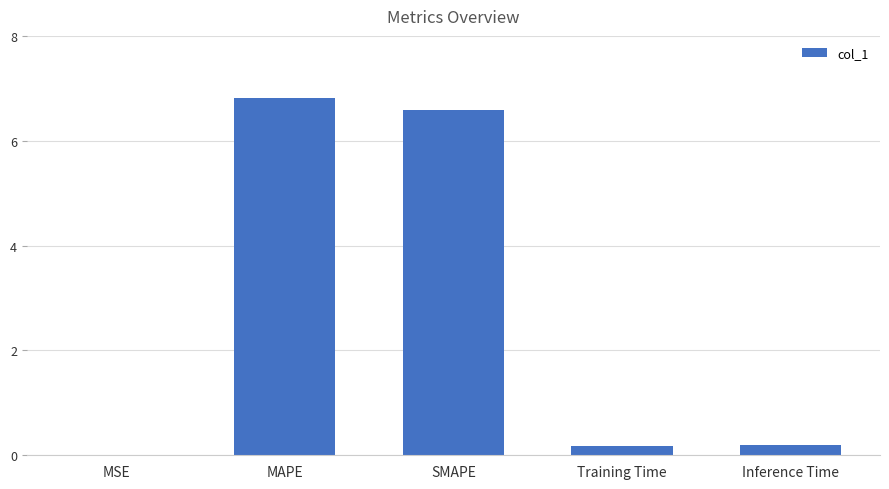

What is the sum of all values?

13.8